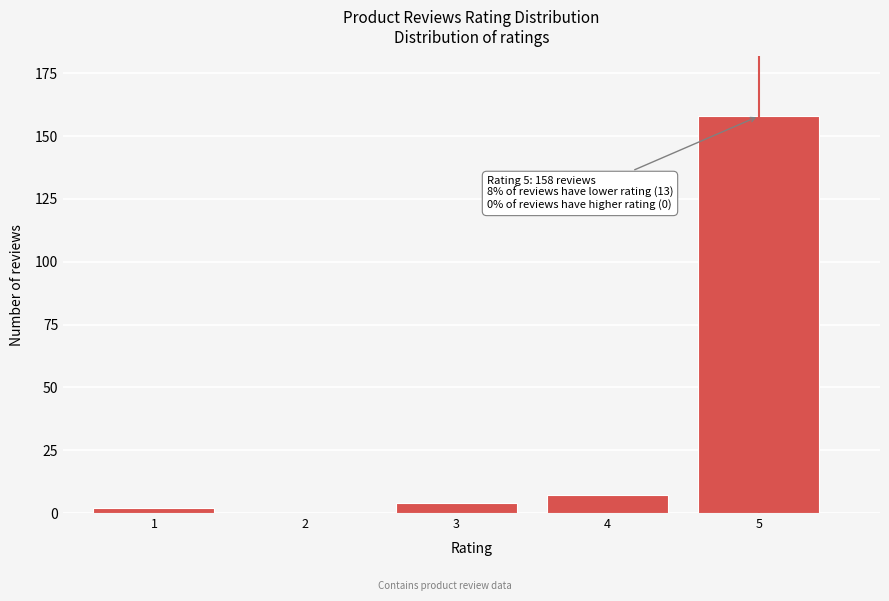

Reading left to right, extract all data points from this chart.

1=2	2=0	3=4	4=7	5=158